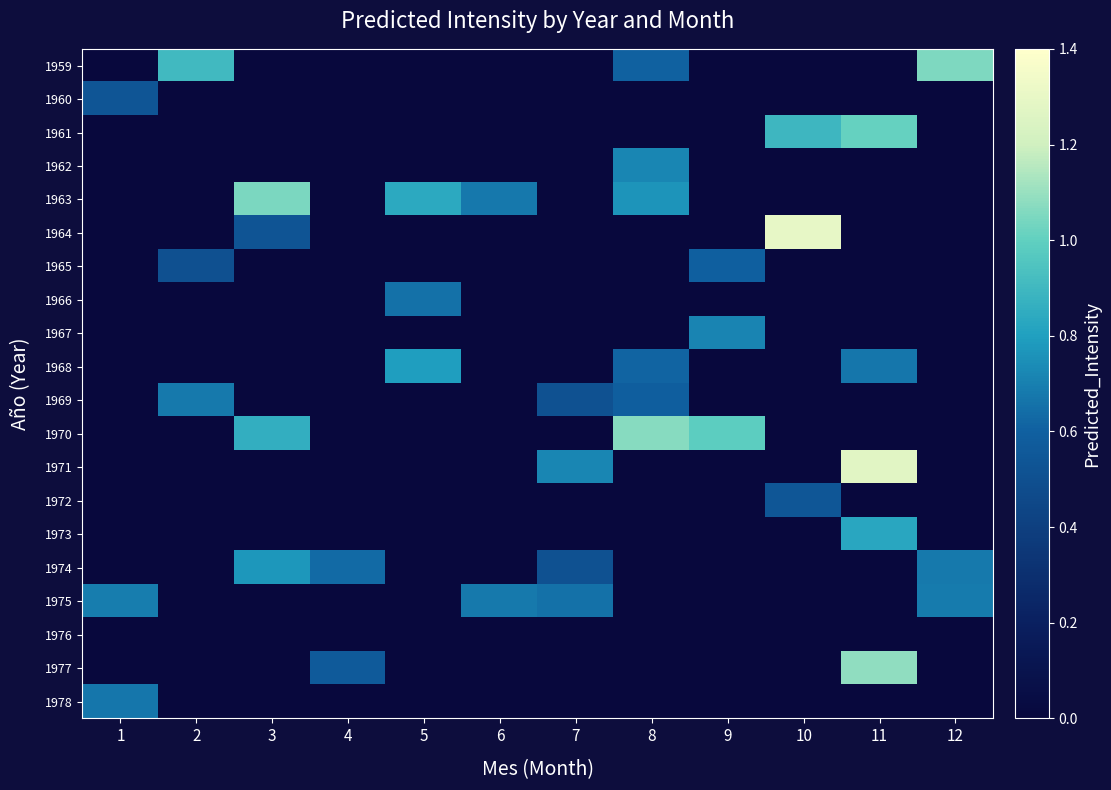

What is the total value across all series at 3?

3.2